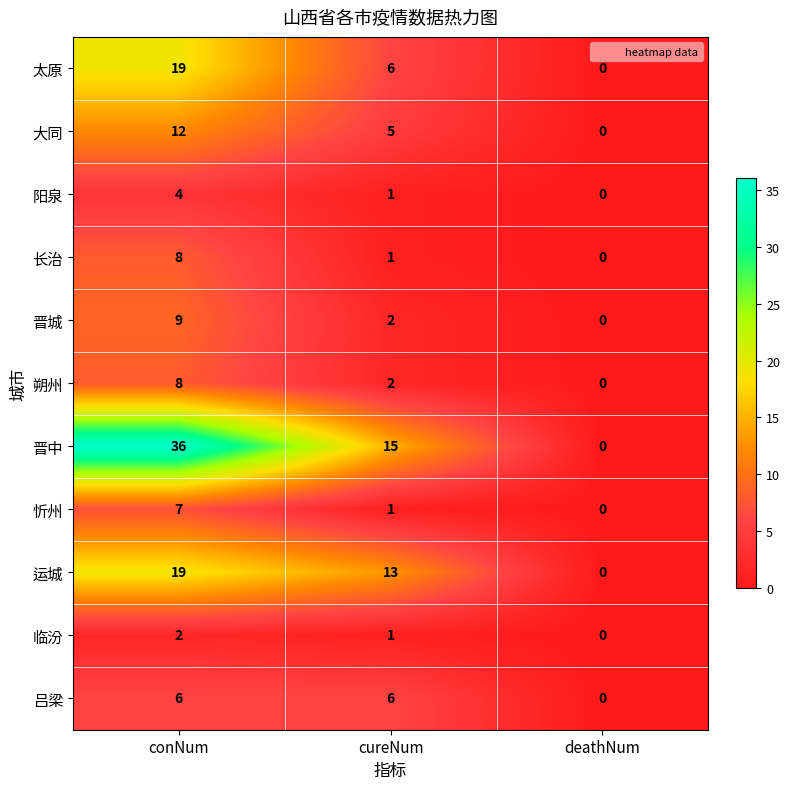

Which series has the largest range (max minus min)?

晋中